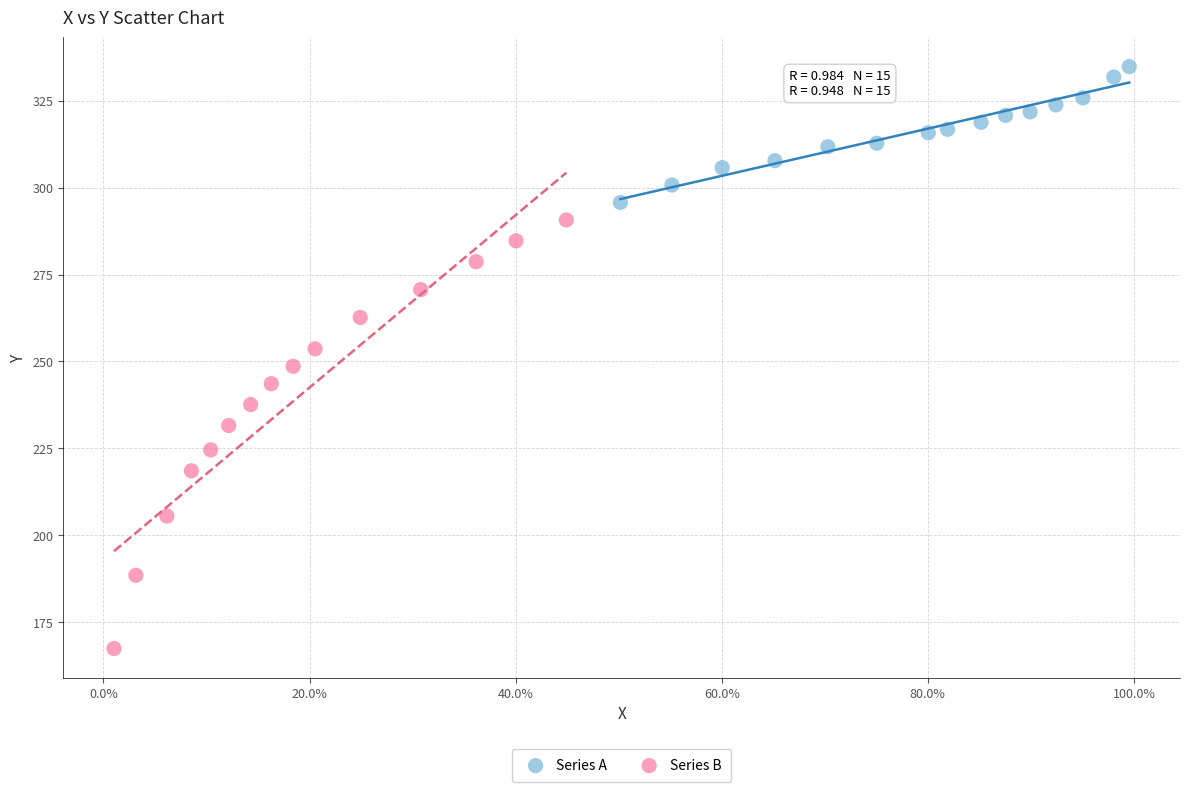

Which series has the largest Y range (max minus min)?

Series B